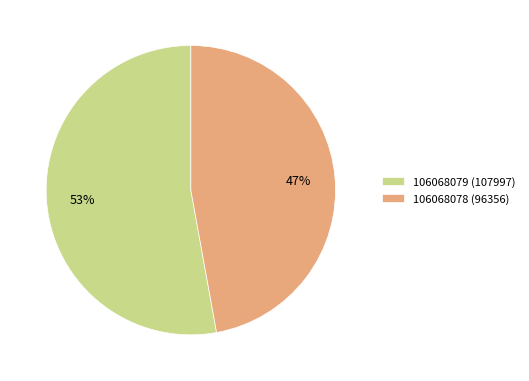

To the nearest percent, what is the average slice percentage?

50%